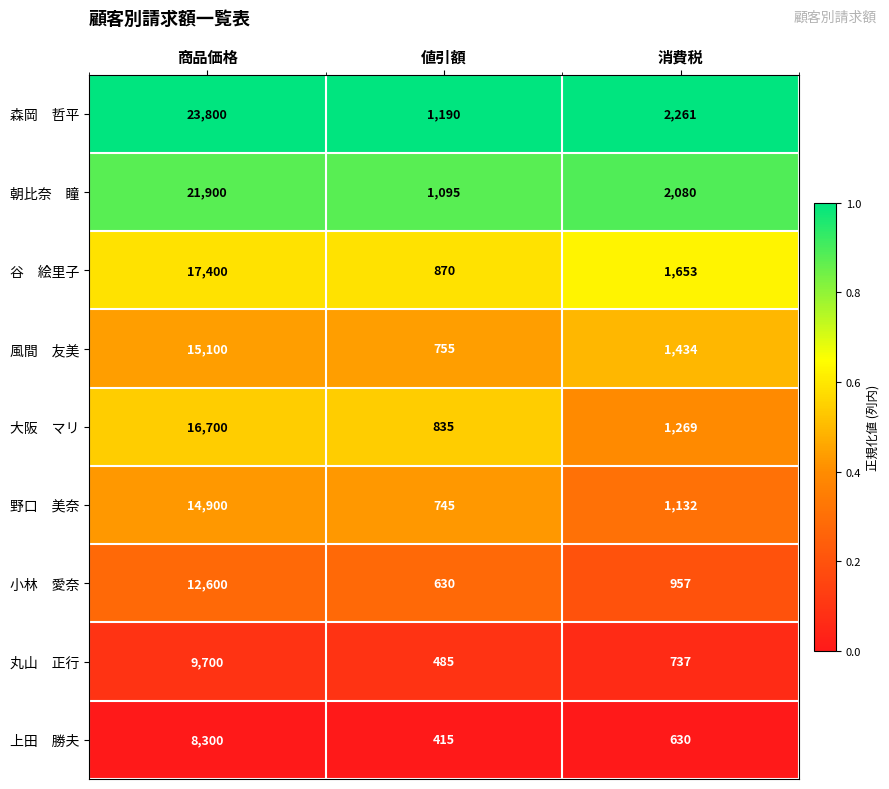

At which category does the chart reach its minimum across all series?

値引額